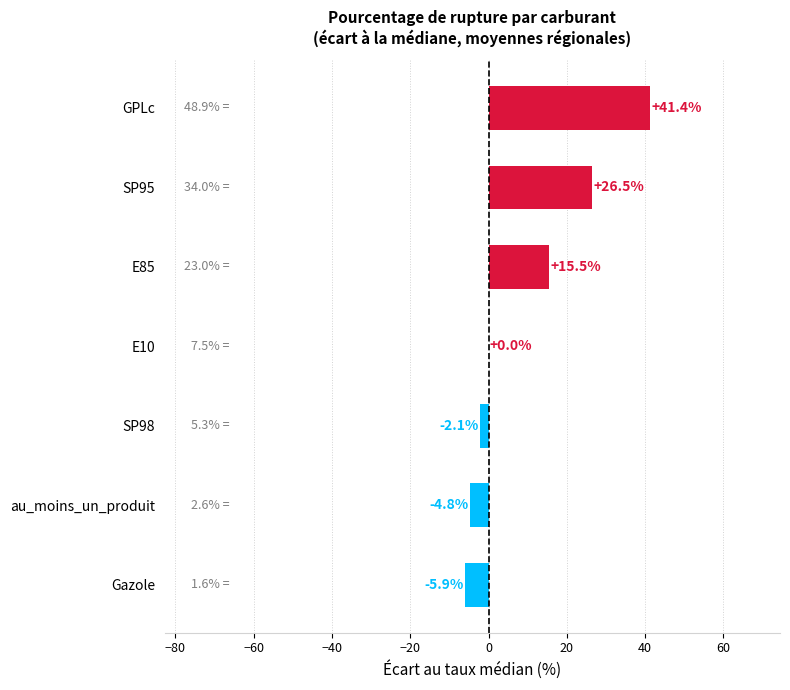

Reading bottom to top, what are all the values shown in this chart?

Gazole=-5.9	au_moins_un_produit=-4.8	SP98=-2.1	E10=0.0	E85=15.5	SP95=26.5	GPLc=41.4